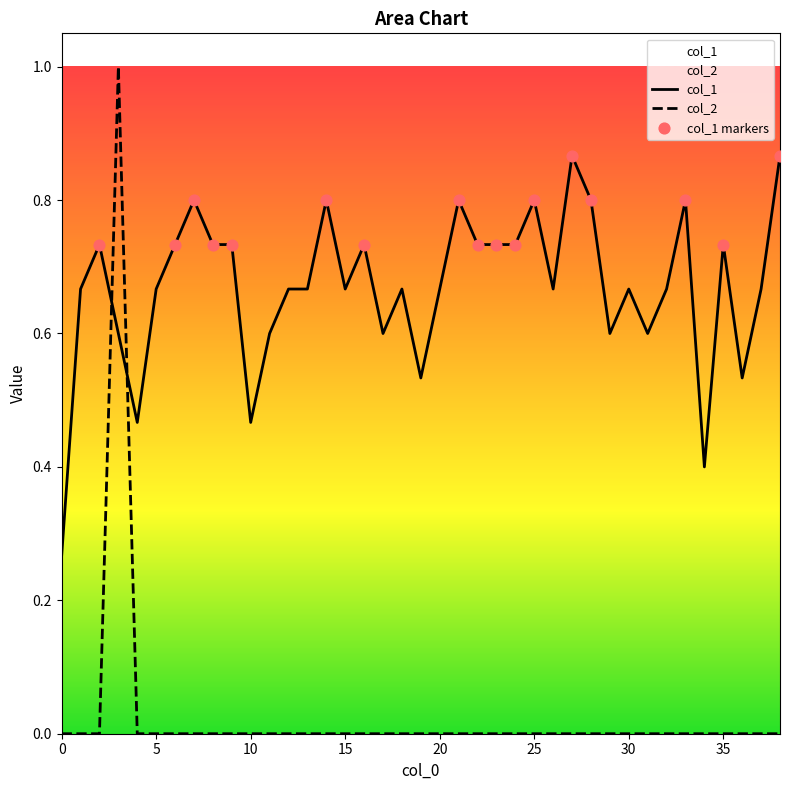

Which series reaches the minimum Y coordinate?

col_2